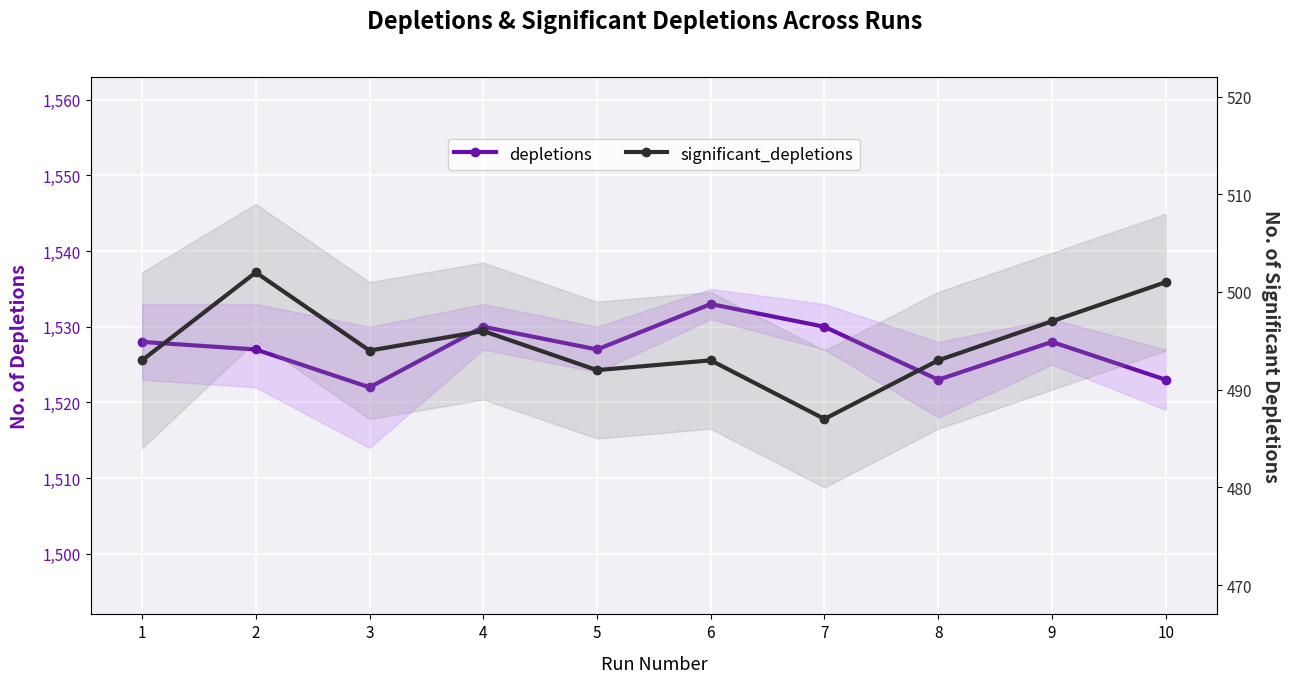

What is the value of the depletions point at the 2nd from the left?

1527